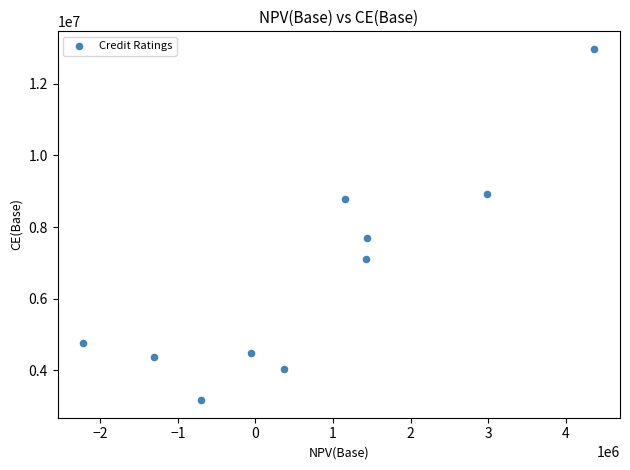

What Y value in the scatter plot is closest to 8071280?

7684261.0